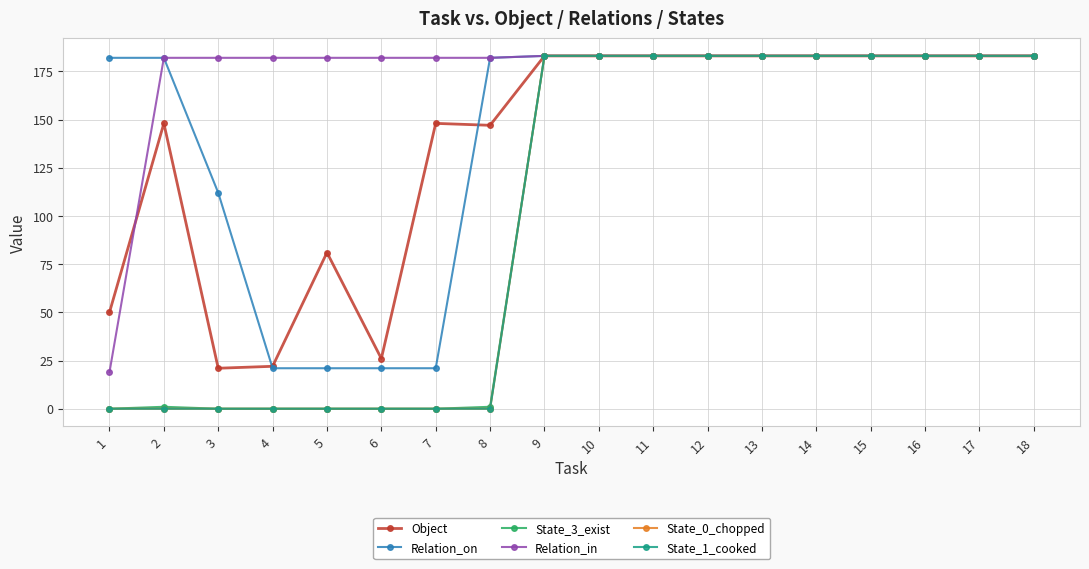

How many times do Relation_on and Object cross each other?

2